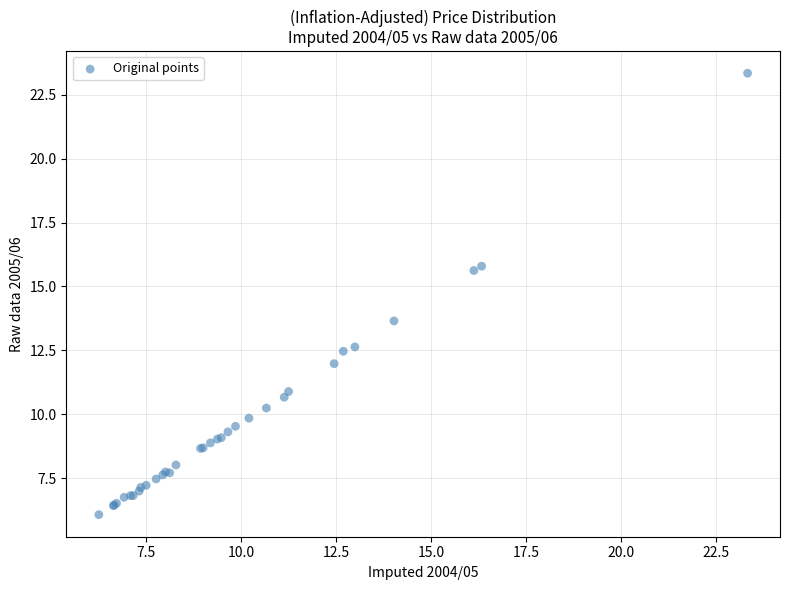

What Y value in the scatter plot is closest to 14?

13.7